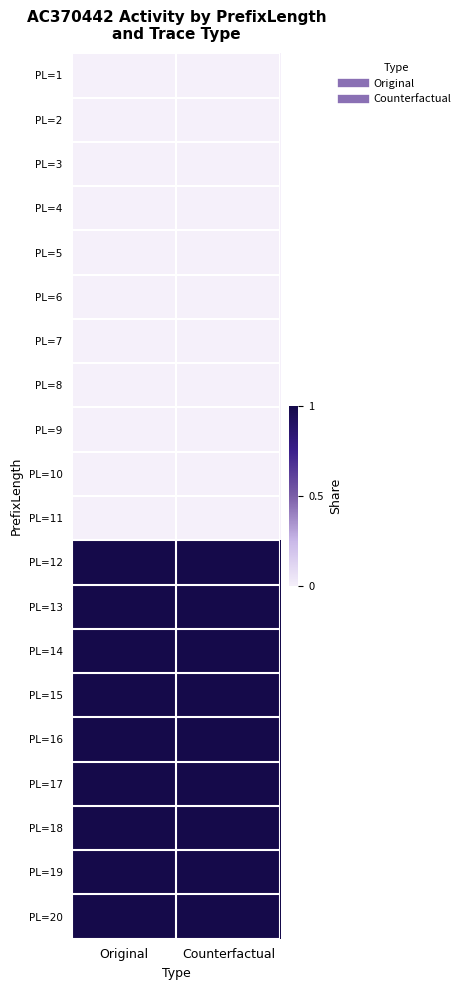

What is the difference between the highest and lowest values at Counterfactual?

1